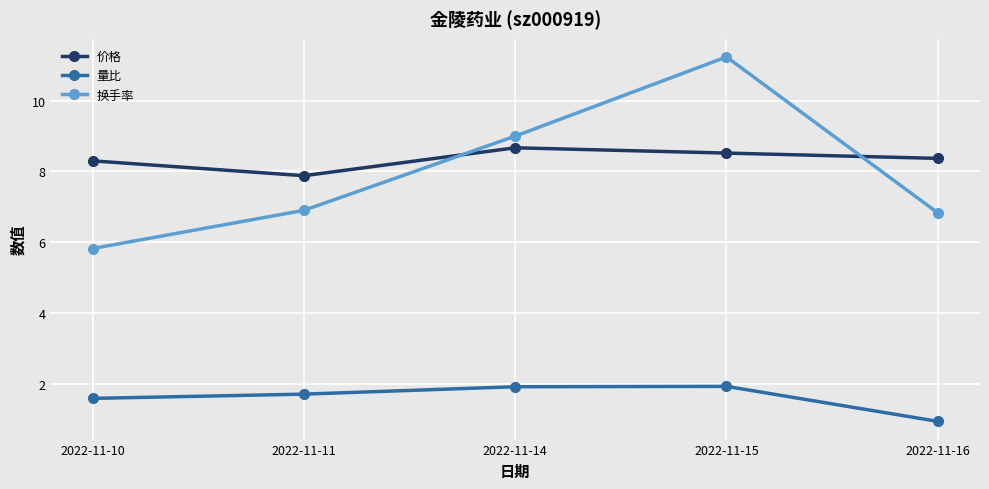

Rank the series at 2022-11-10 from highest to lowest value.

价格, 换手率, 量比